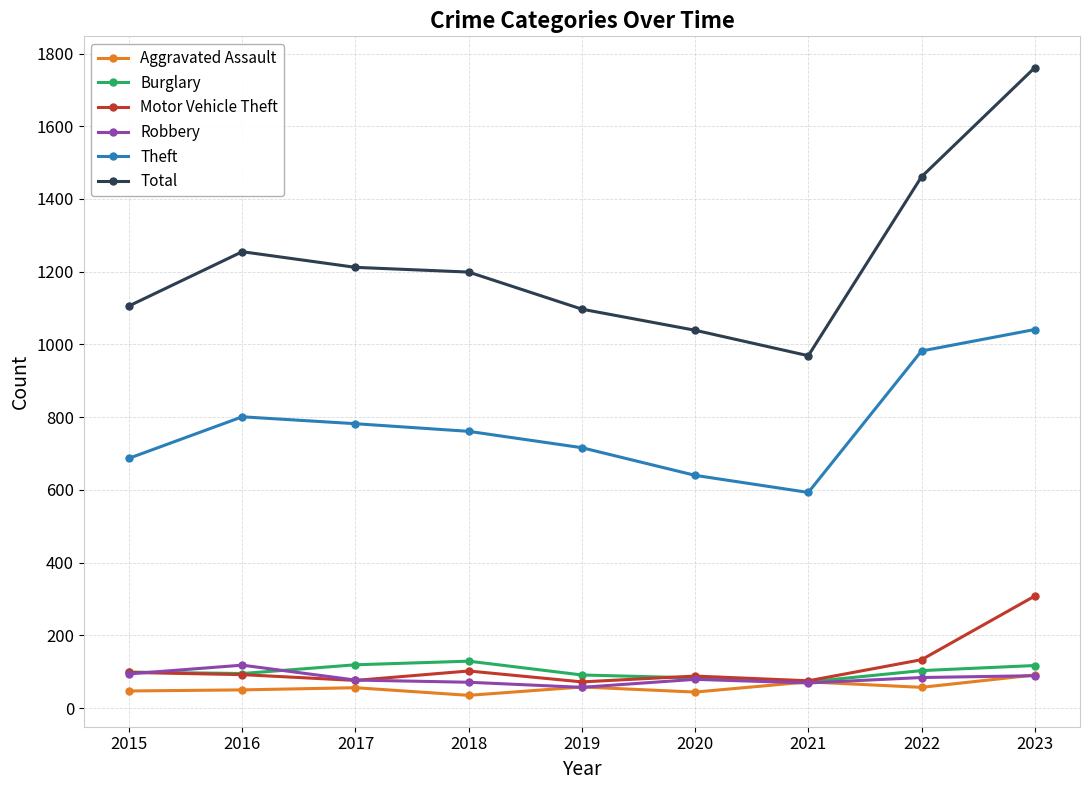

At which category is the sum across all series the highest?

2023